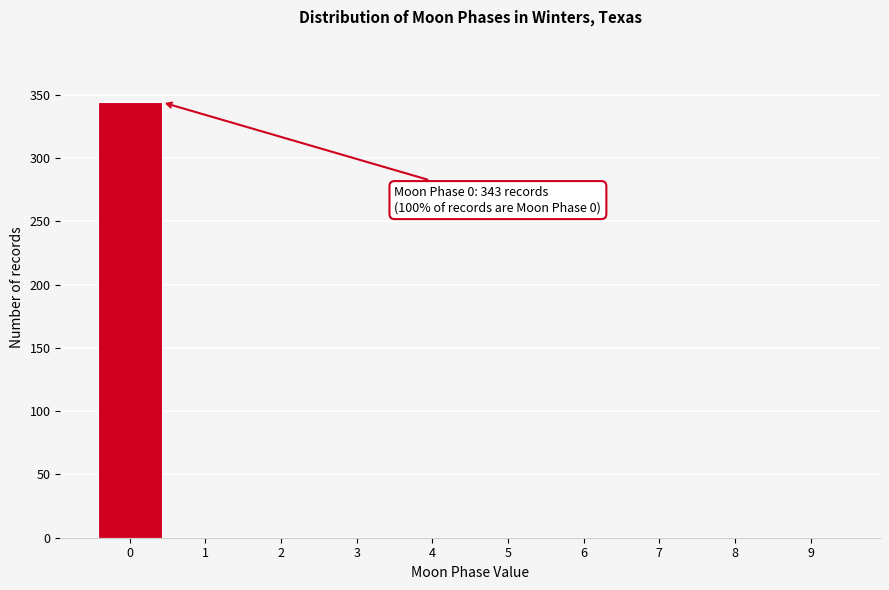

Reading left to right, what are all the values shown in this chart?

0=344	1=0	2=0	3=0	4=0	5=0	6=0	7=0	8=0	9=0